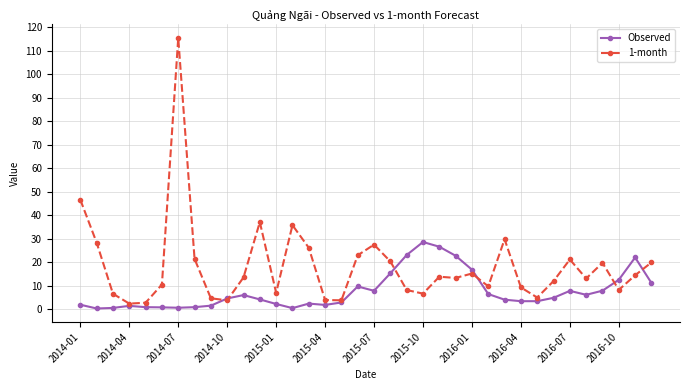

Which series has the largest range (max minus min)?

1-month